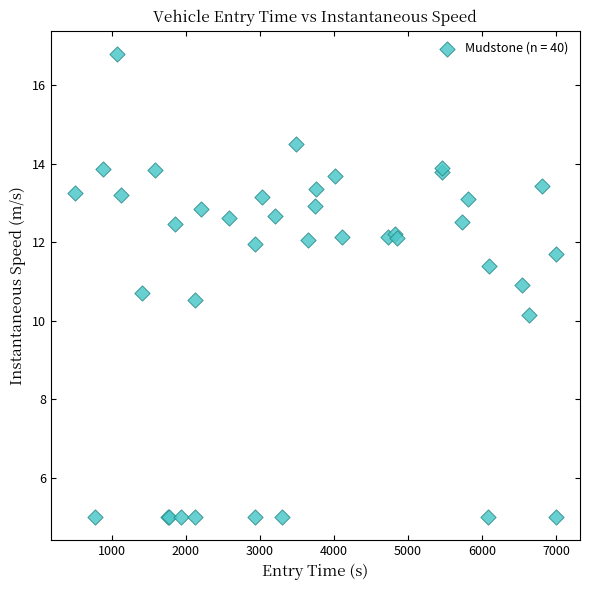

What Y value in the scatter plot is closest to 10?

10.1